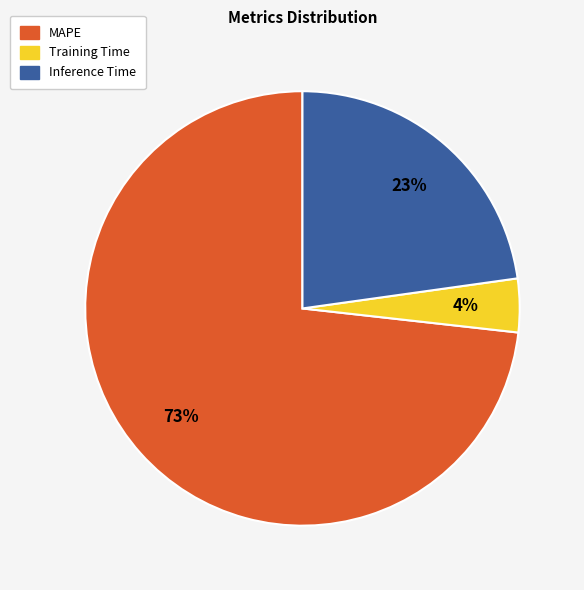

Is it true that Training Time is 4% of the pie?

True